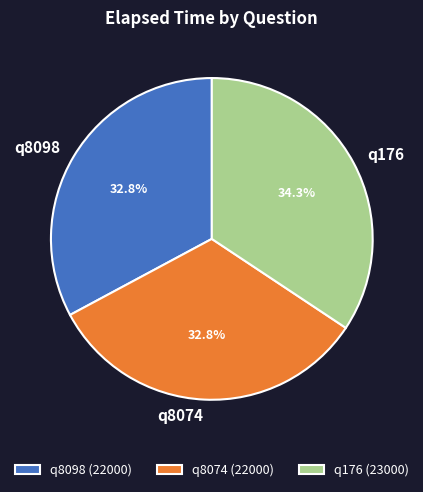

Is it true that q8098 is 27% of the pie?

False